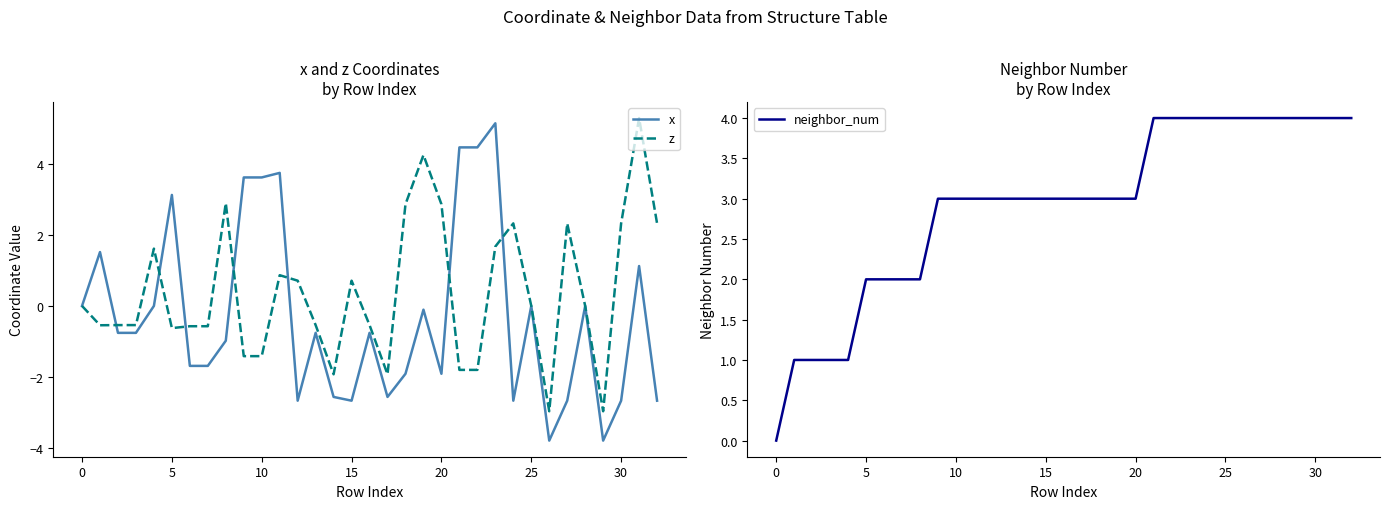

How many interior local peaks does the z series have?

8